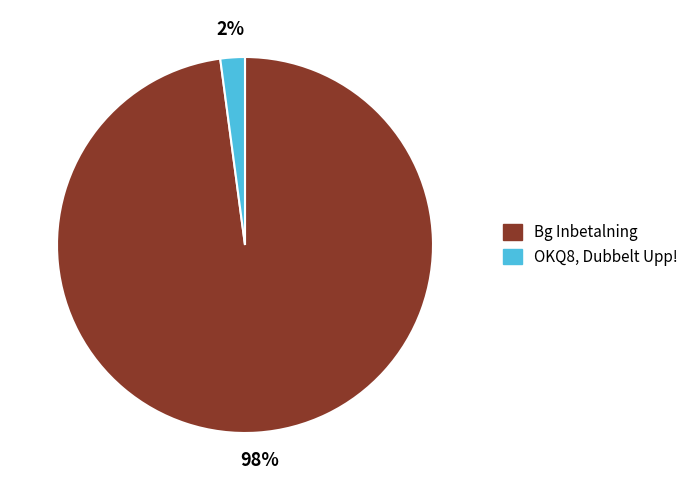

Rank the categories by value from highest to lowest.

Bg Inbetalning, OKQ8, Dubbelt Upp!